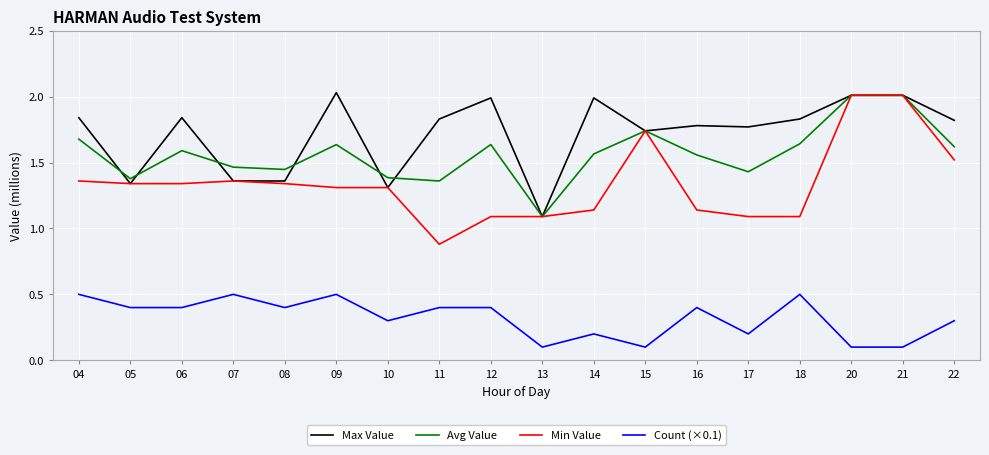

How many series are shown in this chart?

4